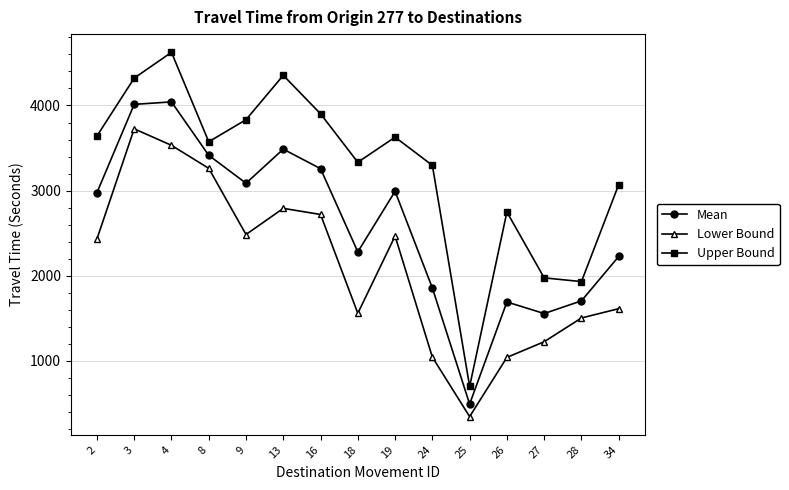

How many interior local peaks does the Mean series have?

4